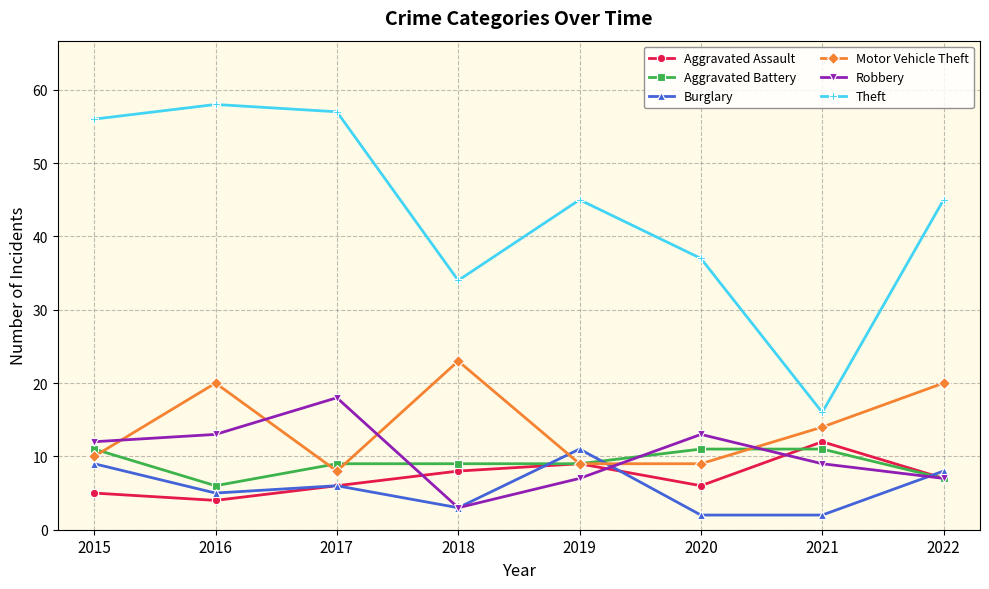

True or false: Theft and Motor Vehicle Theft cross at least once.

False